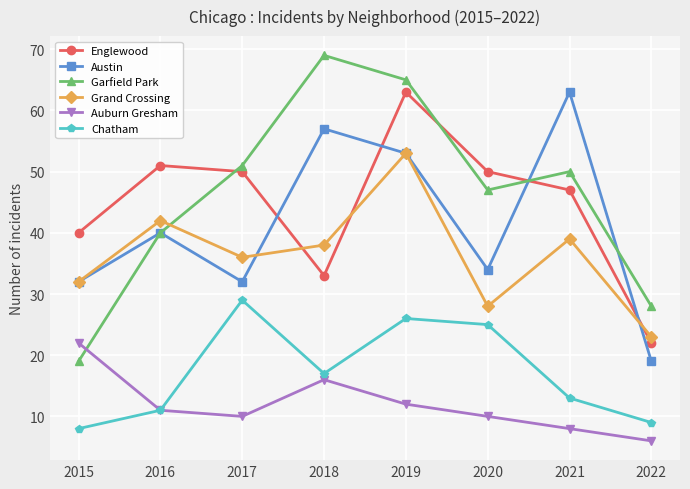

Reading left to right, list all the values displayed in this chart.

Englewood: 40	51	50	33	63	50	47	22
Austin: 32	40	32	57	53	34	63	19
Garfield Park: 19	40	51	69	65	47	50	28
Grand Crossing: 32	42	36	38	53	28	39	23
Auburn Gresham: 22	11	10	16	12	10	8	6
Chatham: 8	11	29	17	26	25	13	9